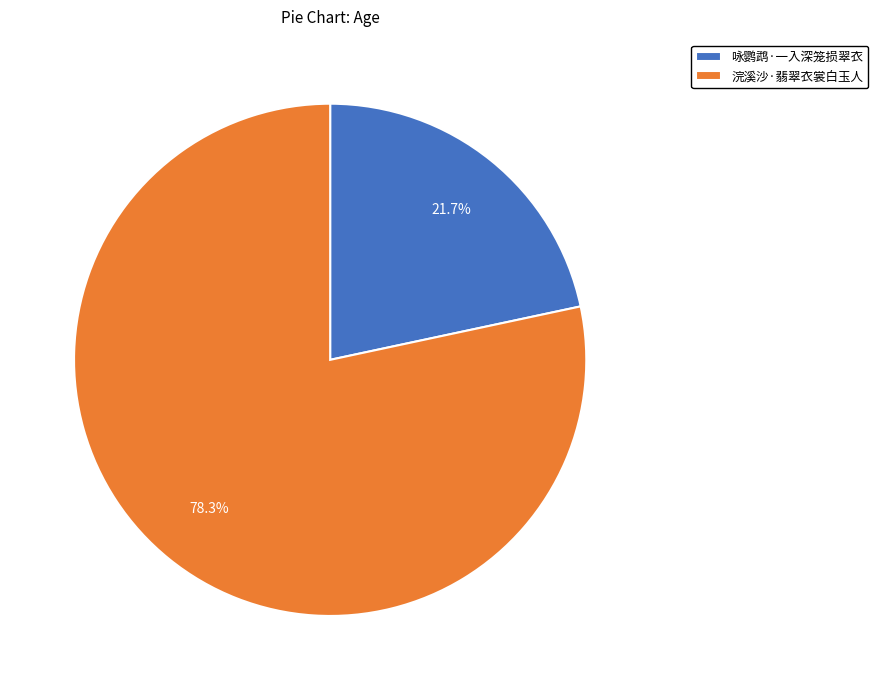

Which has a higher value, 浣溪沙·翡翠衣裳白玉人 or 咏鹦鹉·一入深笼损翠衣?

浣溪沙·翡翠衣裳白玉人